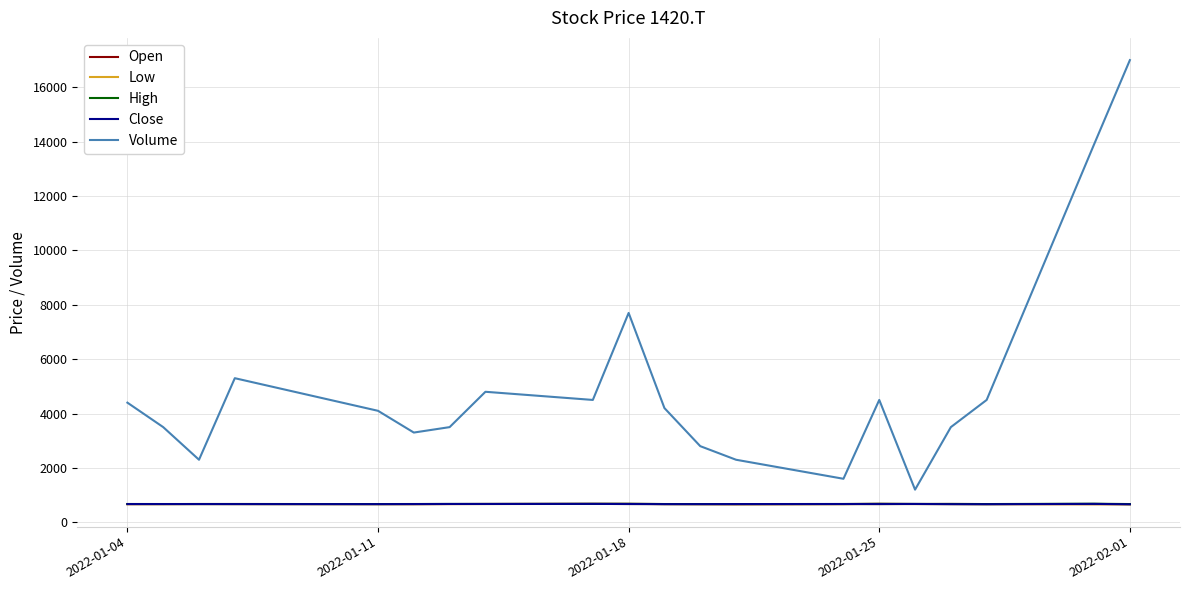

True or false: Volume and Low intersect in this chart.

False